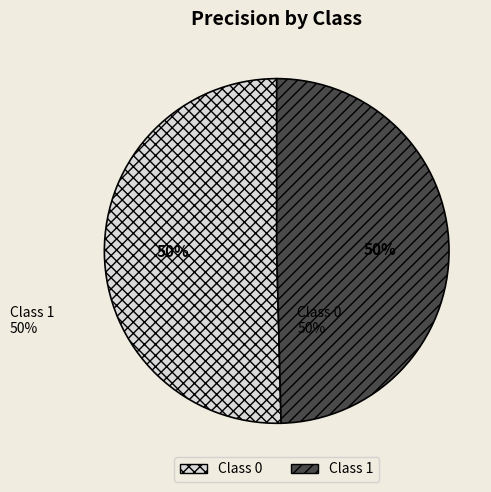

To the nearest percent, what is the average slice percentage?

50%